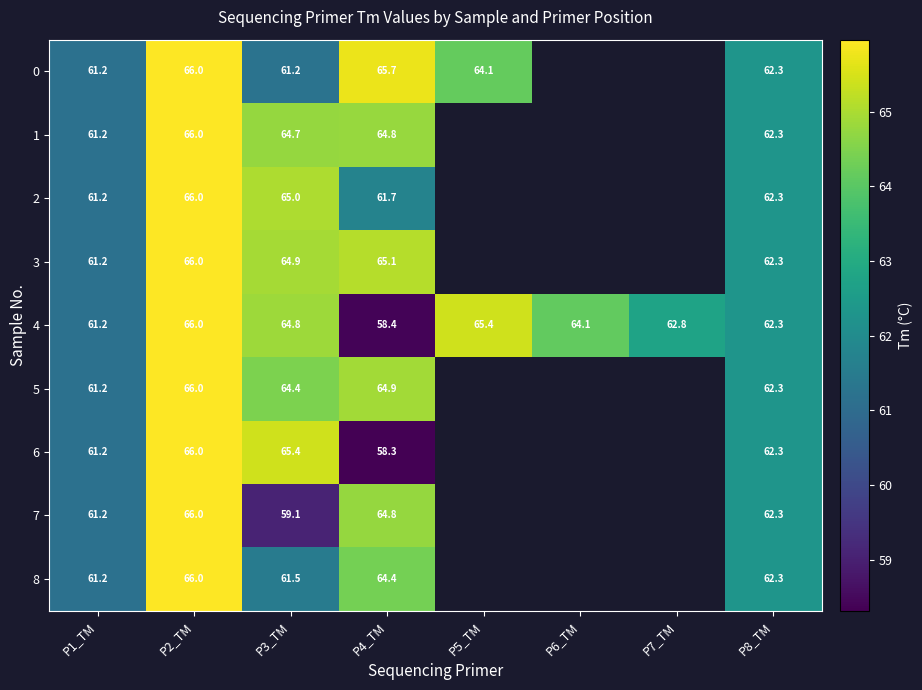

How many data points in 8 are above 65?

1